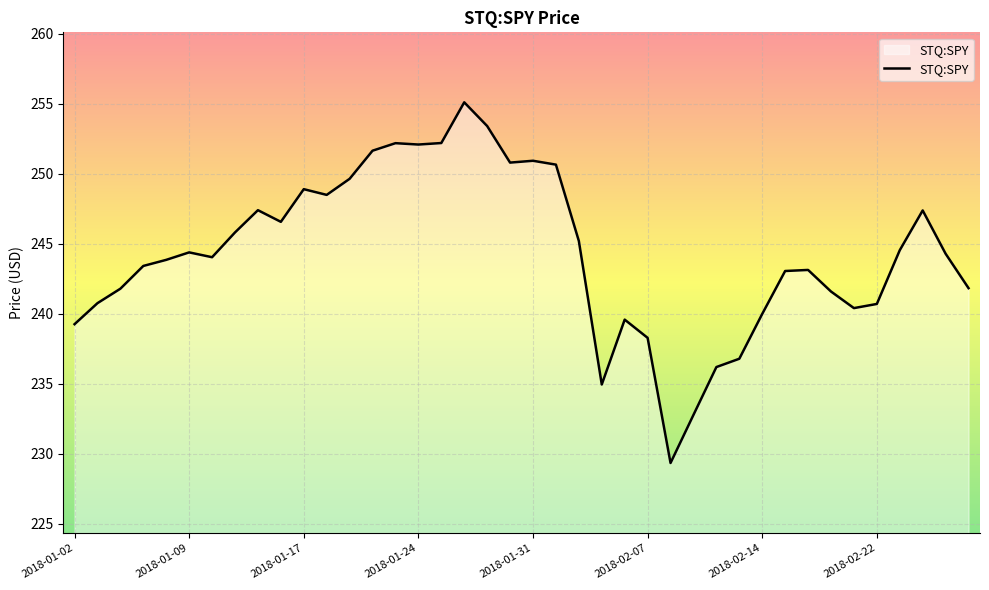

What is the smallest value displayed?

229.3